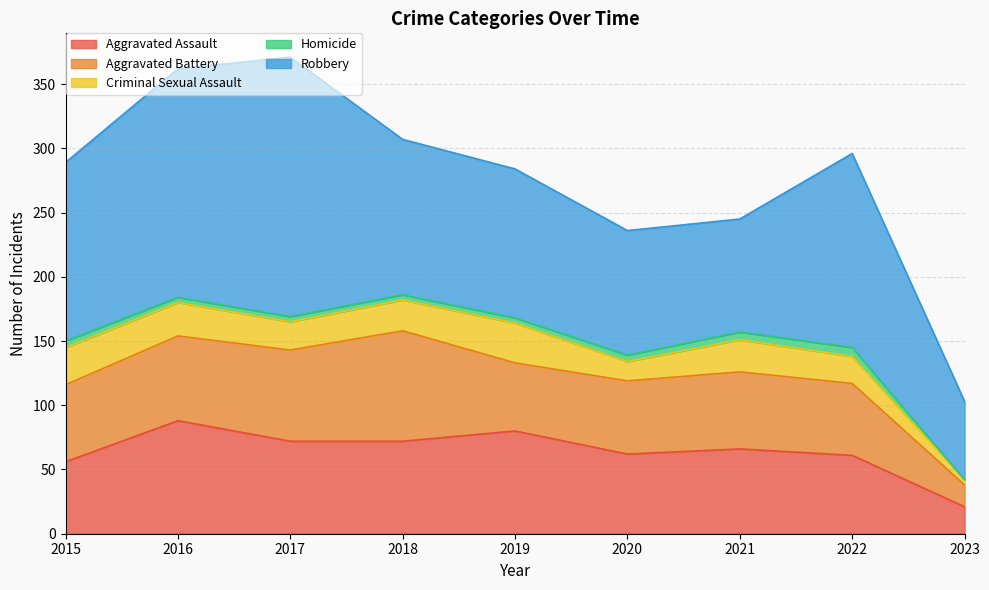

At how many categories does at least one series exceed 49?

9